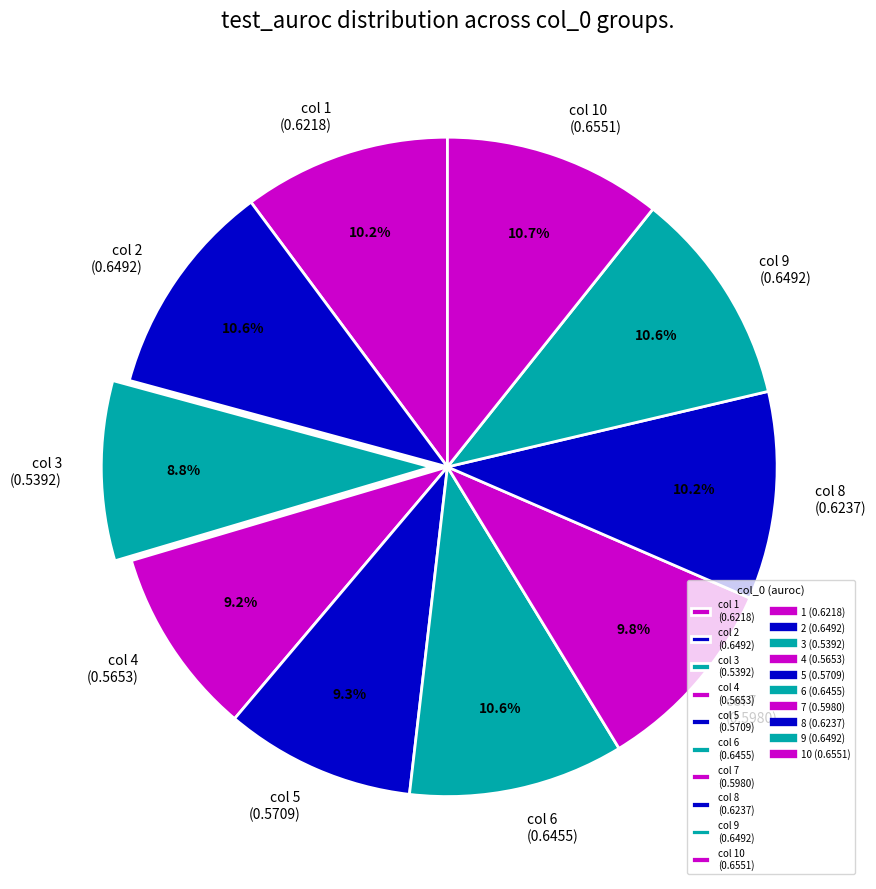

Does any single category account for the majority?

No